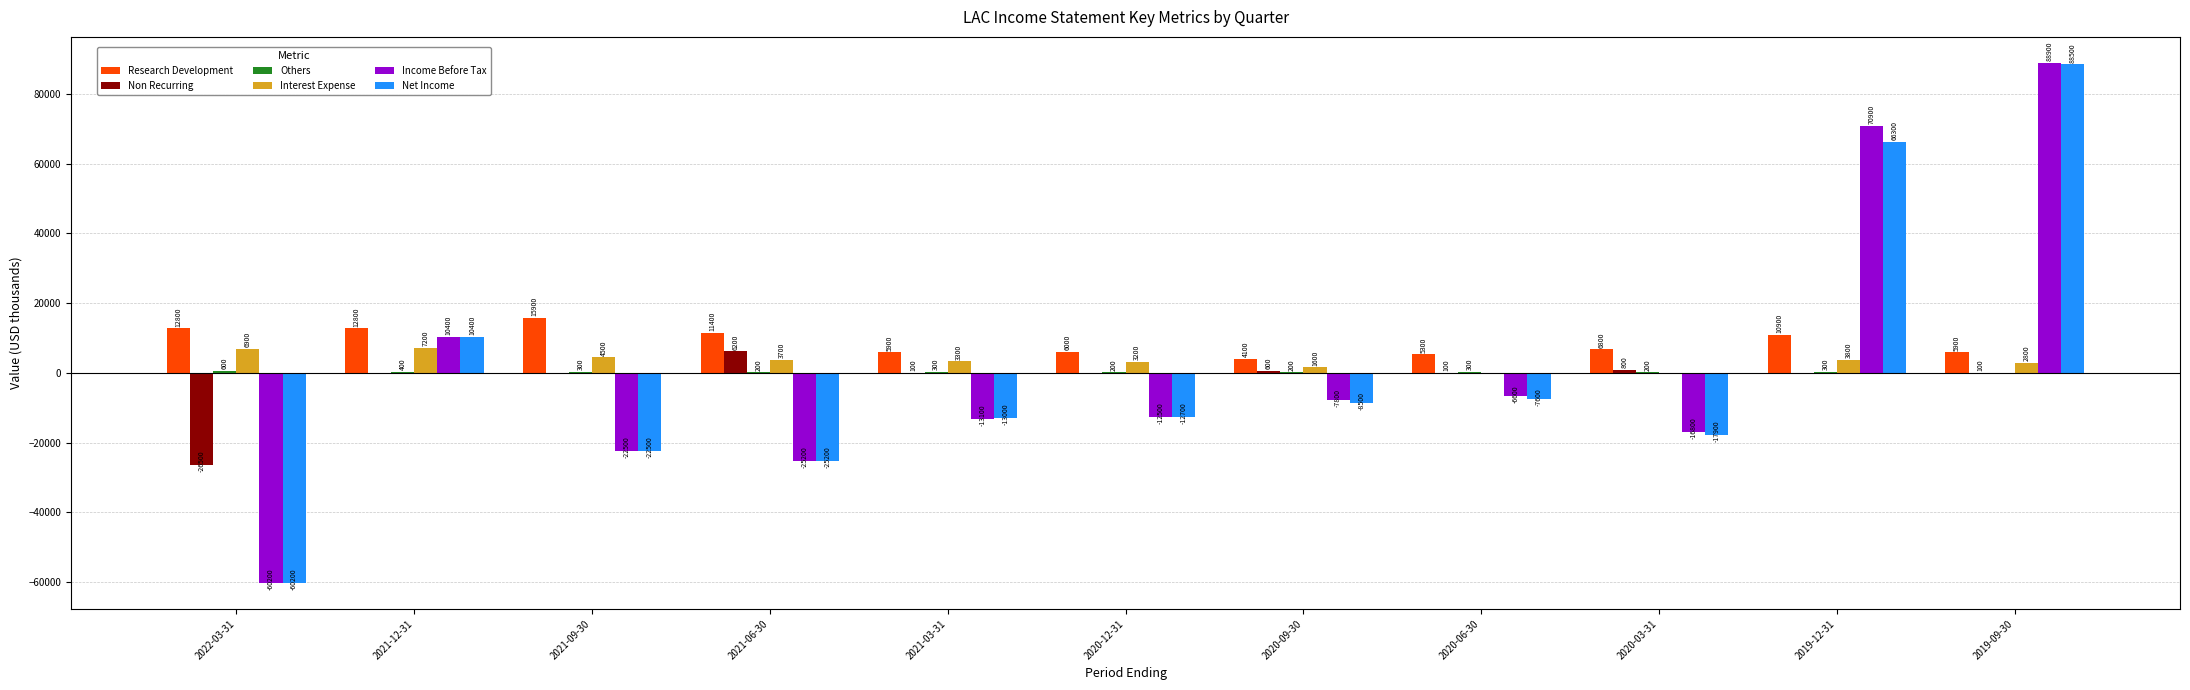

Between 2022-03-31 and 2019-12-31, which series saw the biggest shift?

Income Before Tax